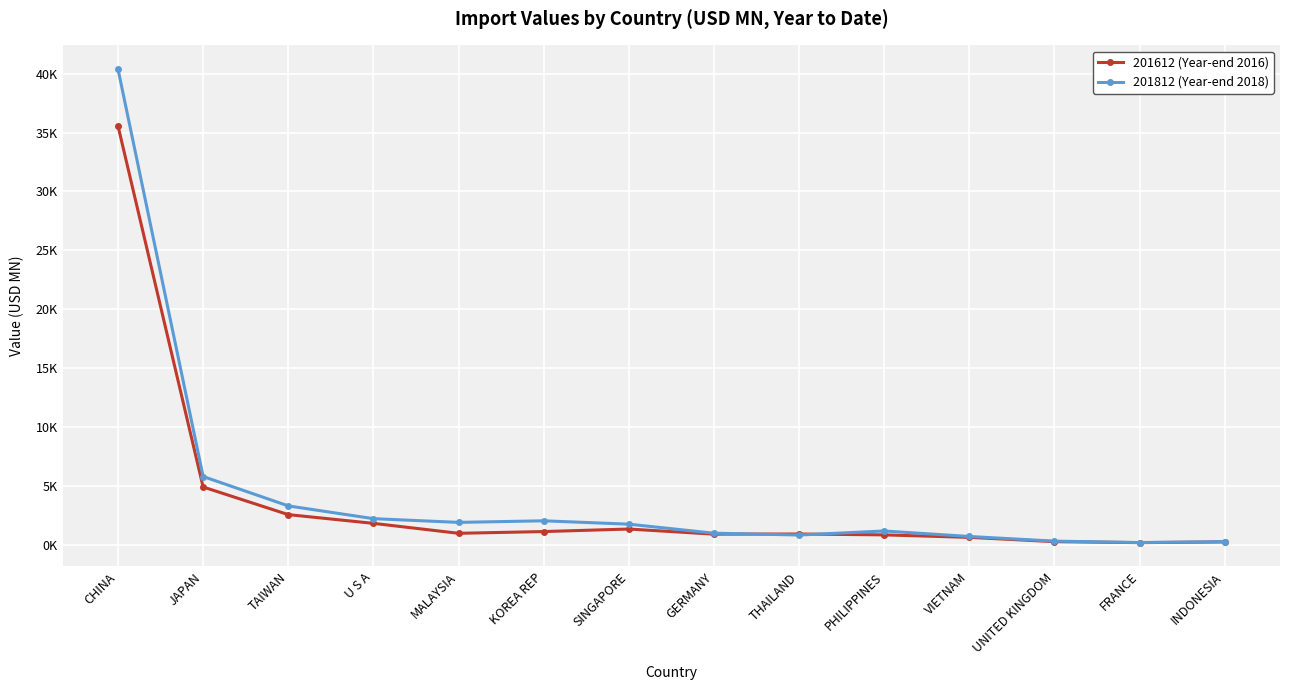

At which category does 201812 (Year-end 2018) reach its first local peak?

KOREA REP